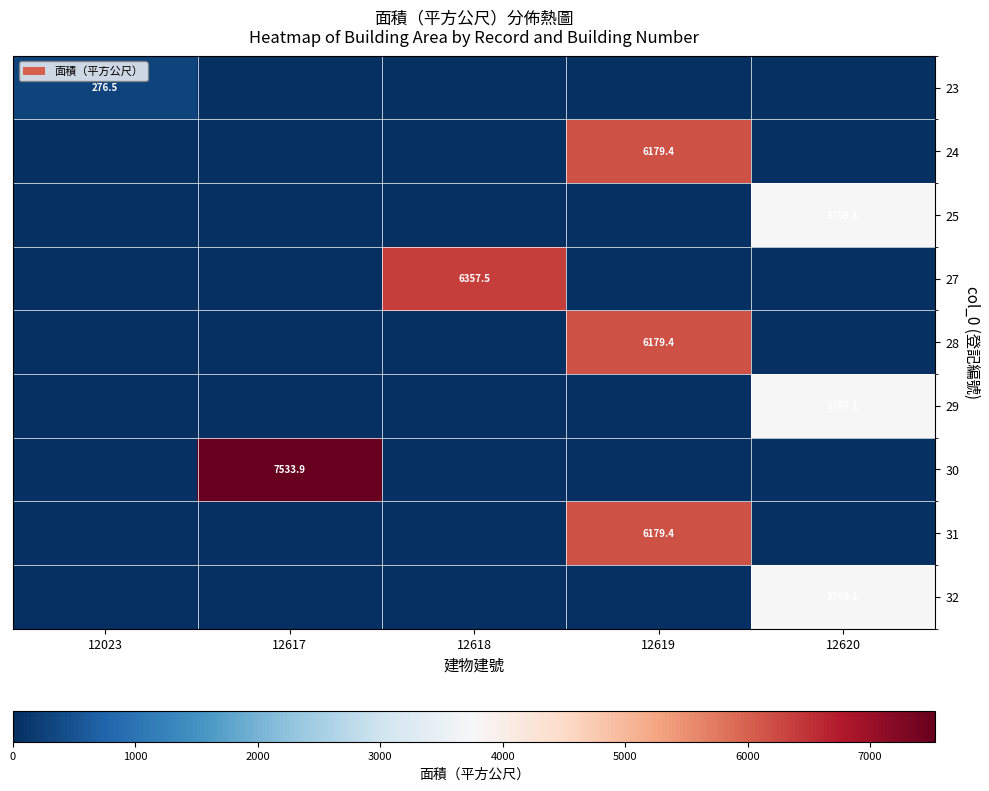

True or false: 30 has a value of 7533.9 at 12617.

True